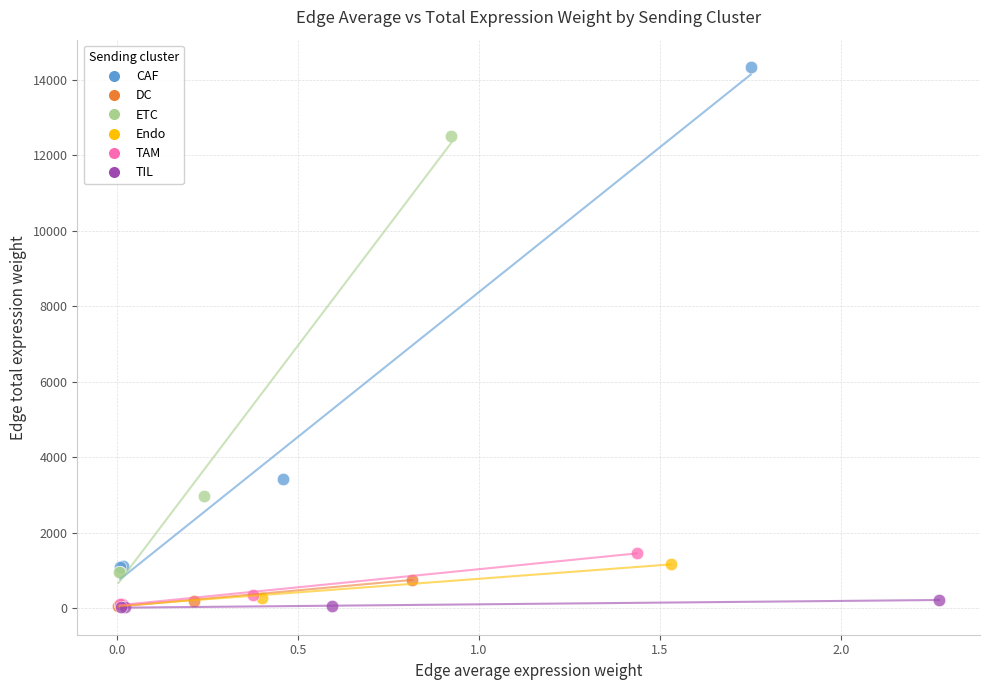

What are all the series names shown in the legend?

CAF, DC, ETC, Endo, TAM, TIL